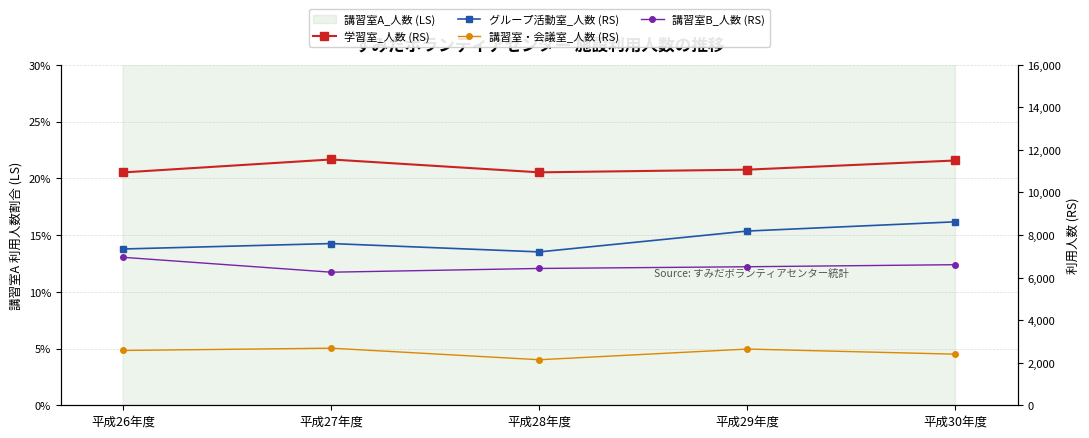

Reading left to right, what are all the values shown in this chart?

学習室_人数 (RS): 10943	11552	10947	11073	11504
グループ活動室_人数 (RS): 7345	7600	7208	8188	8622
講習室・会議室_人数 (RS): 2576	2683	2140	2642	2402
講習室B_人数 (RS): 6953	6254	6430	6510	6607